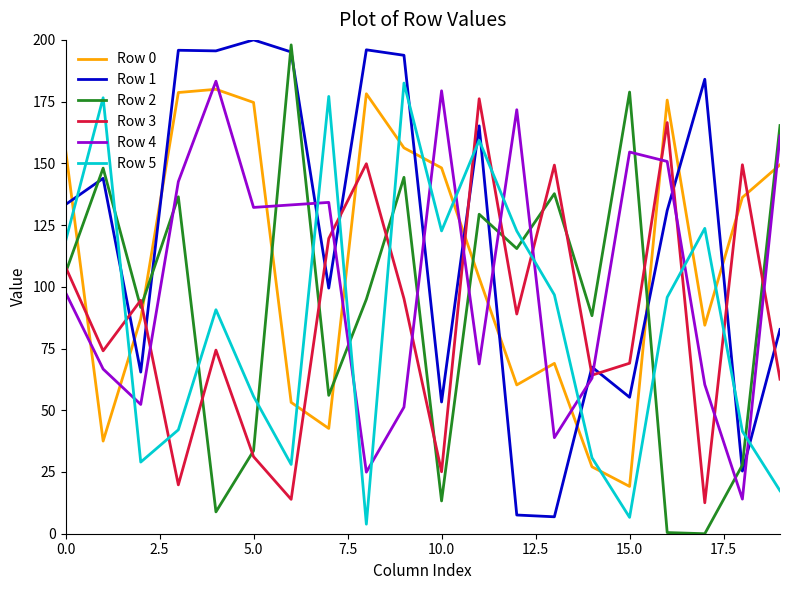

At how many categories does at least one series exceed 20?

20